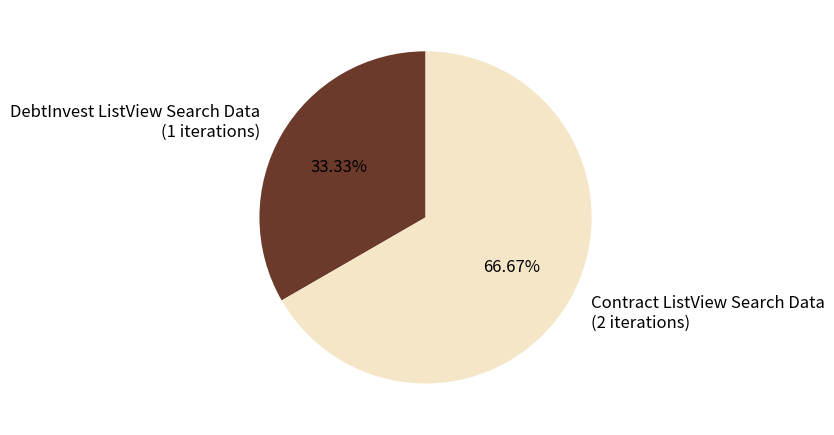

Which category has the smallest portion of the pie?

DebtInvest ListView Search Data